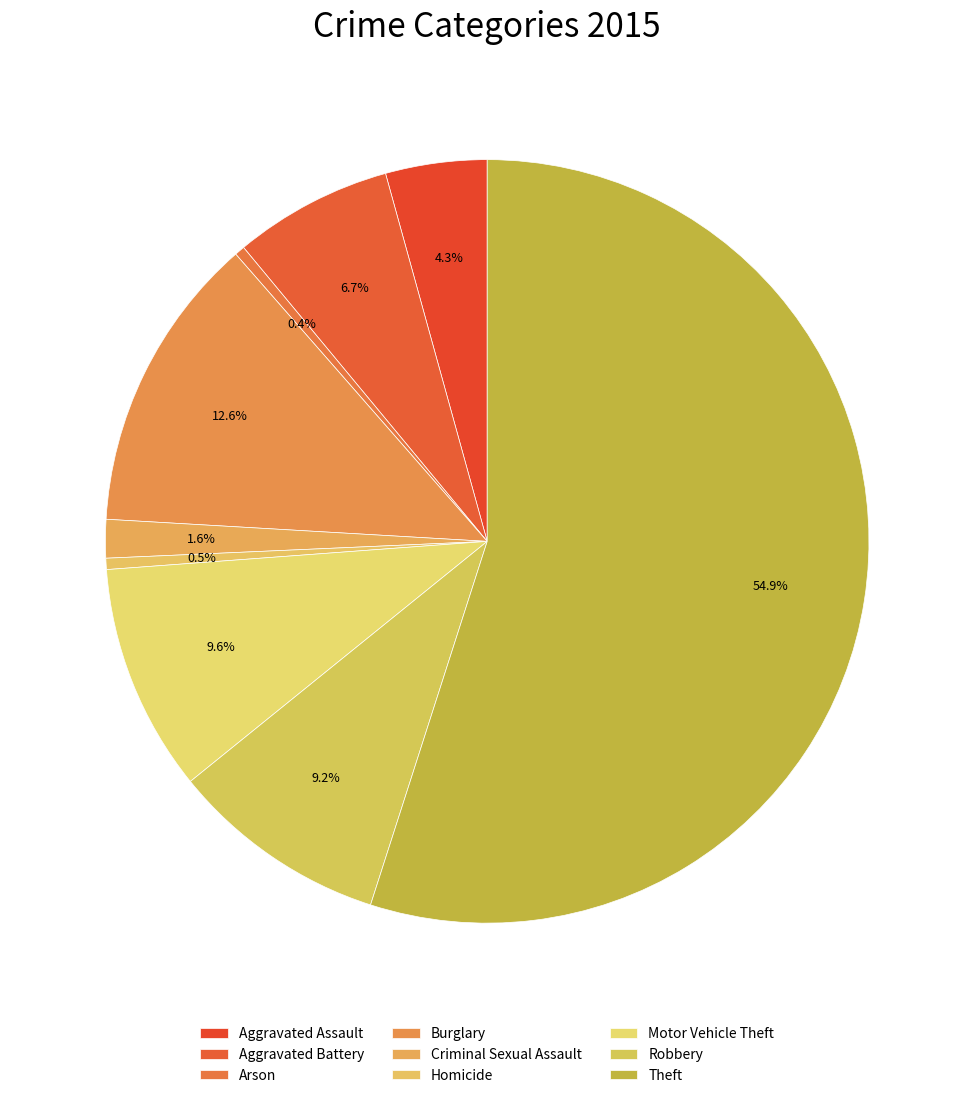

Count the number of slices in the pie.

9